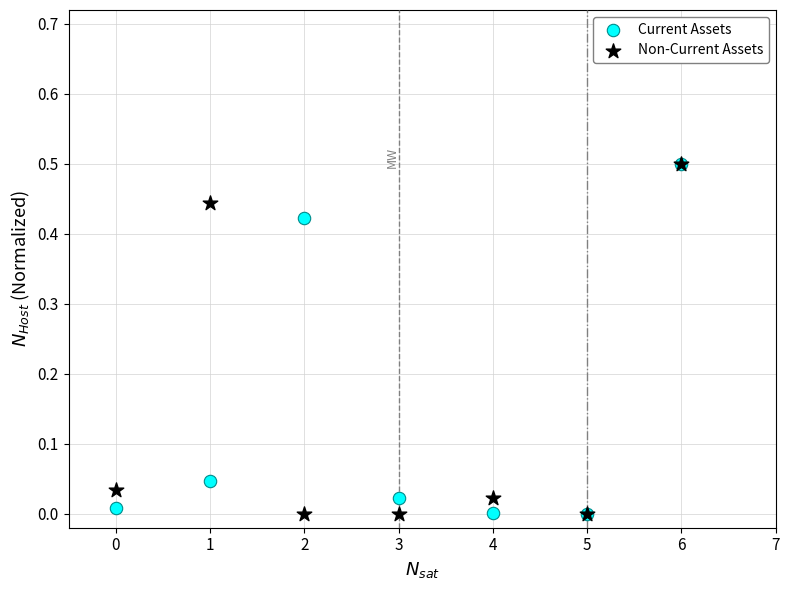

What are all the series names shown in the legend?

Current Assets, Non-Current Assets